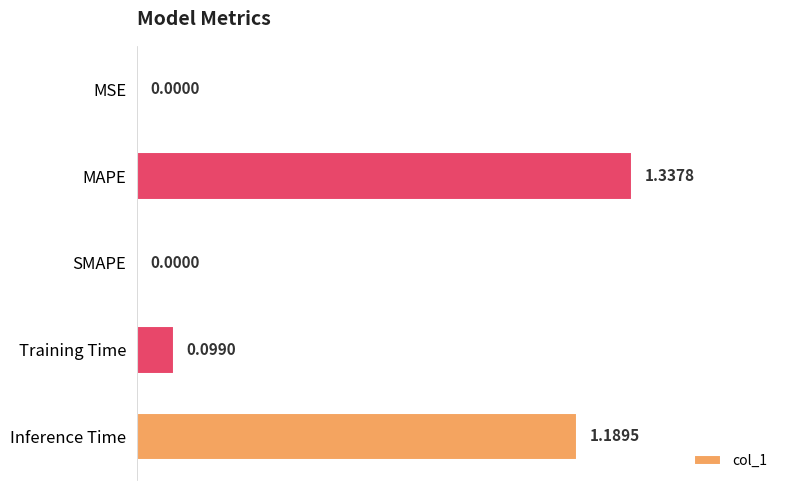

Between Training Time and MAPE, which is larger?

MAPE